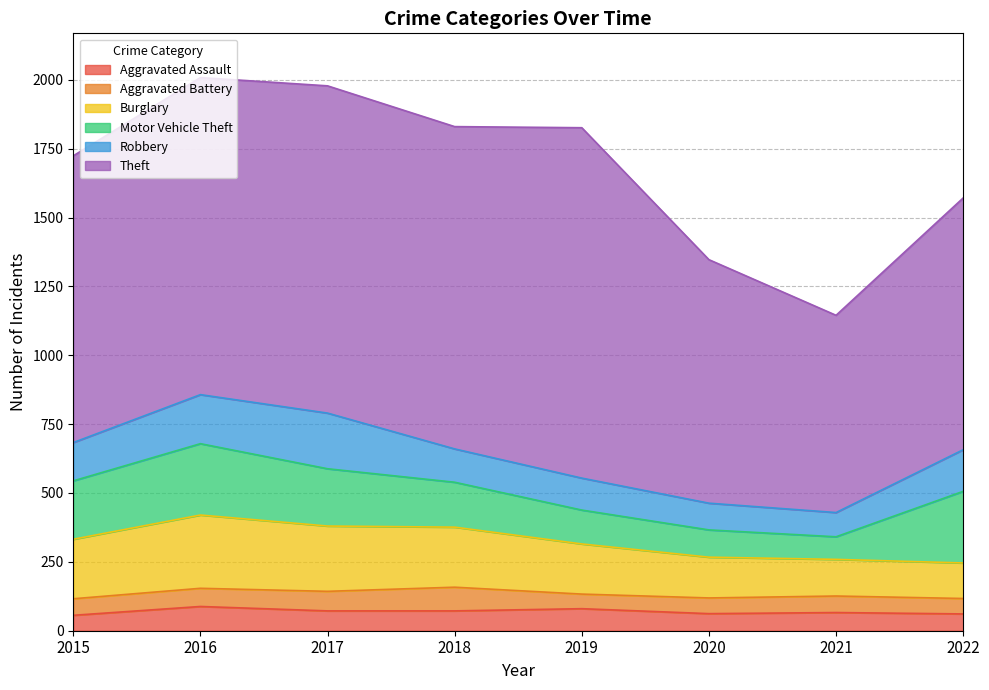

How many data points in Robbery are less than 139?

4